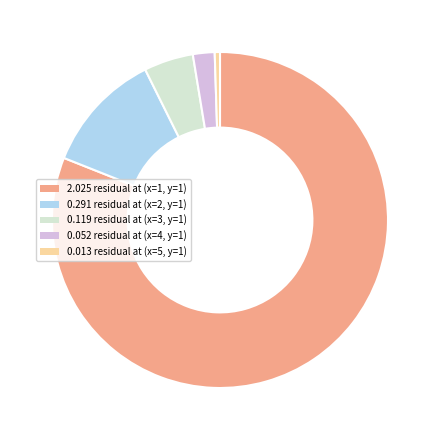

Is there any slice that represents more than half of the pie?

Yes